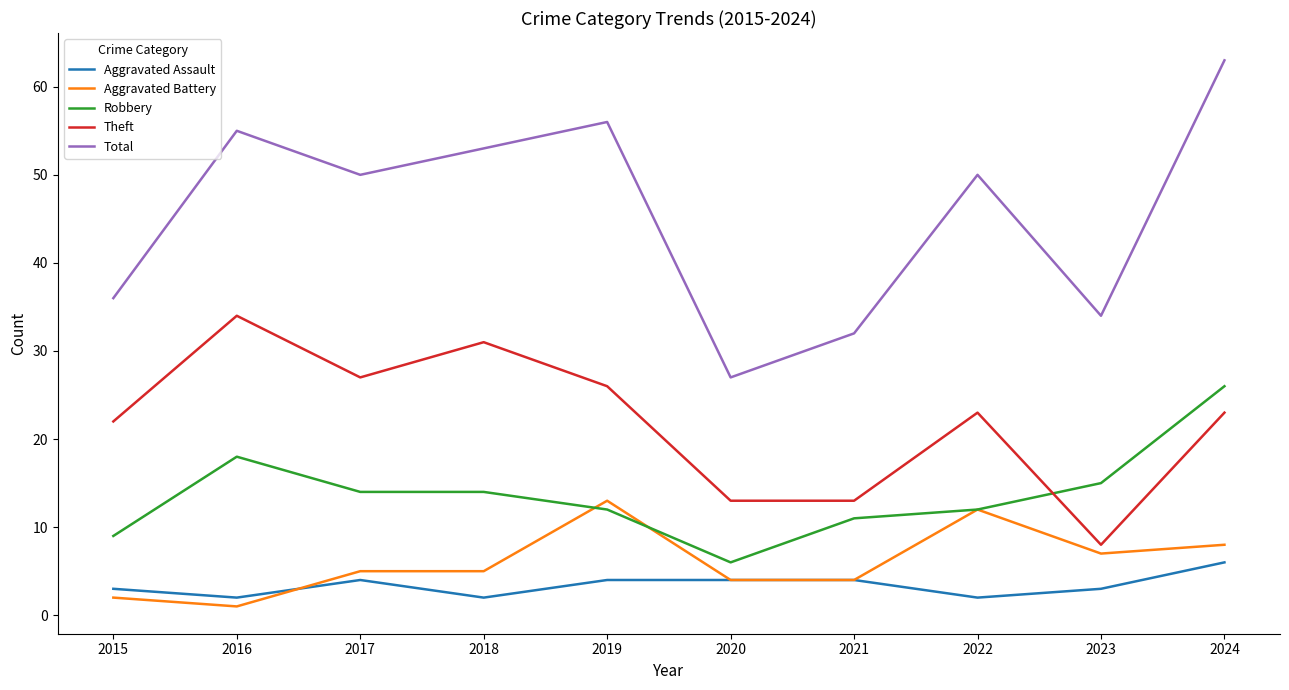

List the series in order of their peak value, highest first.

Total, Theft, Robbery, Aggravated Battery, Aggravated Assault